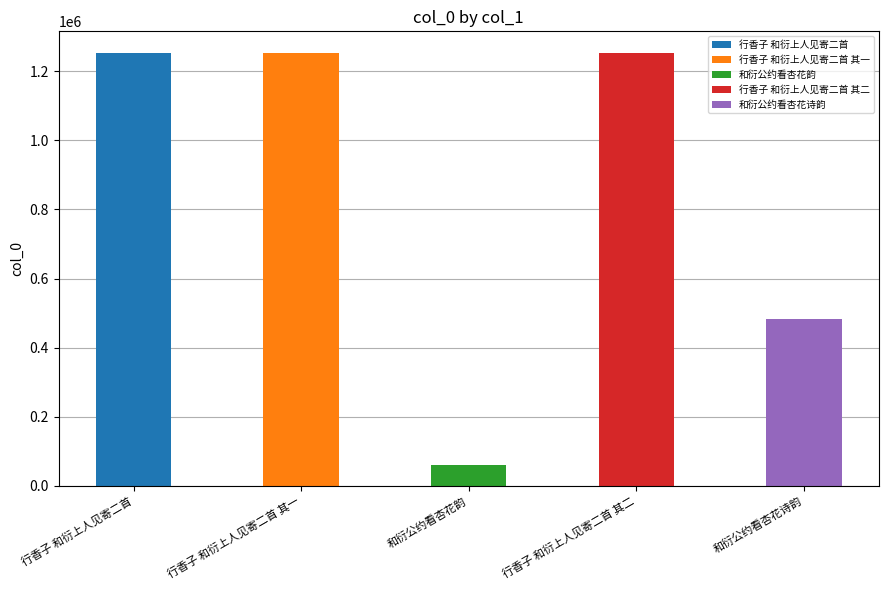

Is it true that the value at 行香子 和衍上人见寄二首 其二 is 1251011?

True